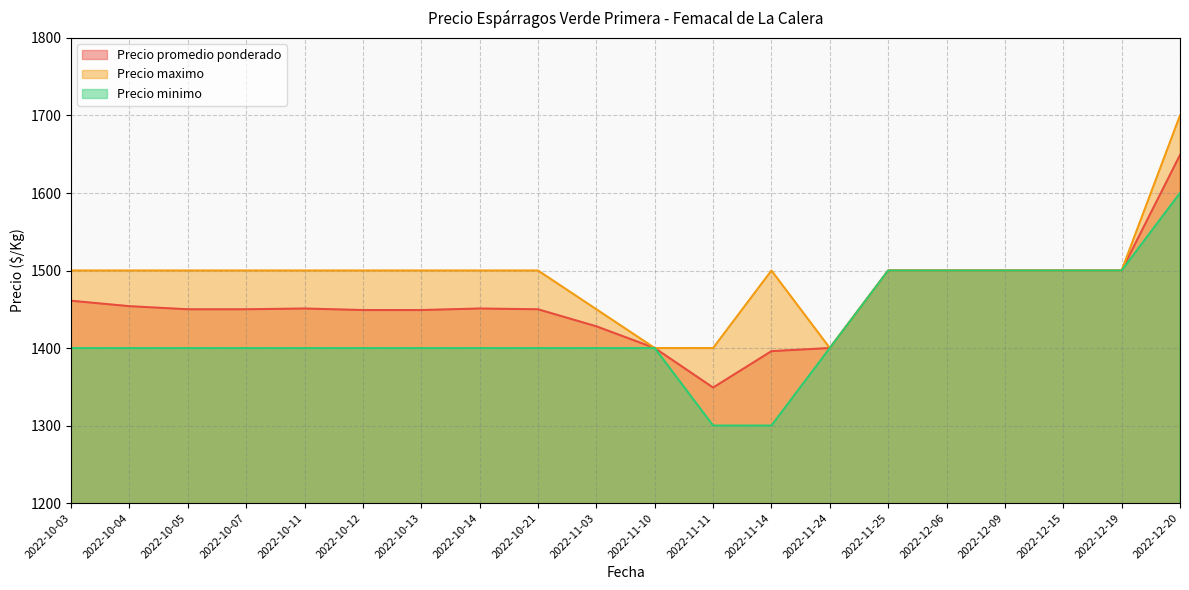

Which series has the largest total across all categories?

Precio maximo